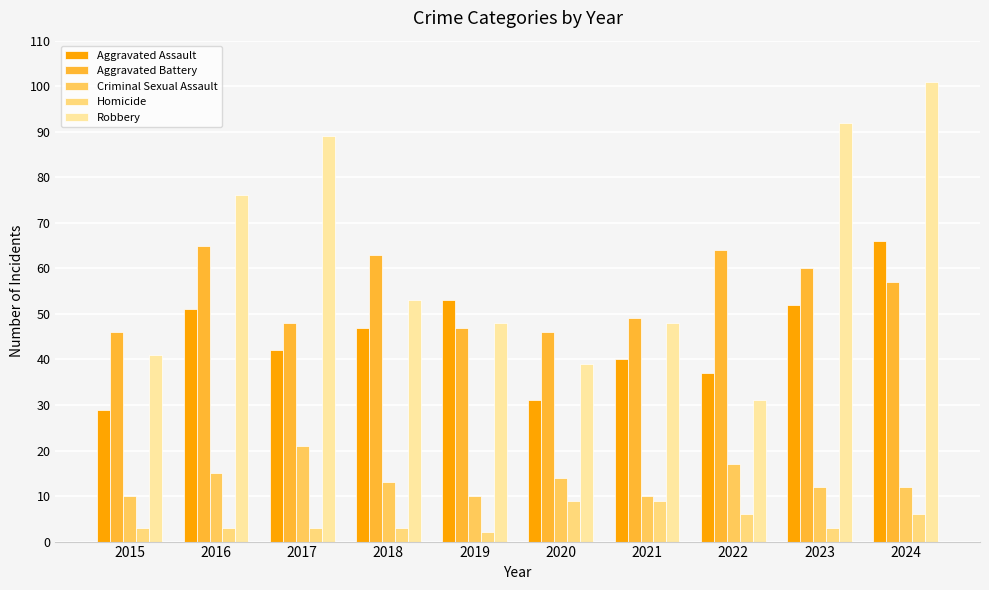

What is the sum of the Robbery values at 2018 and 2016?

129